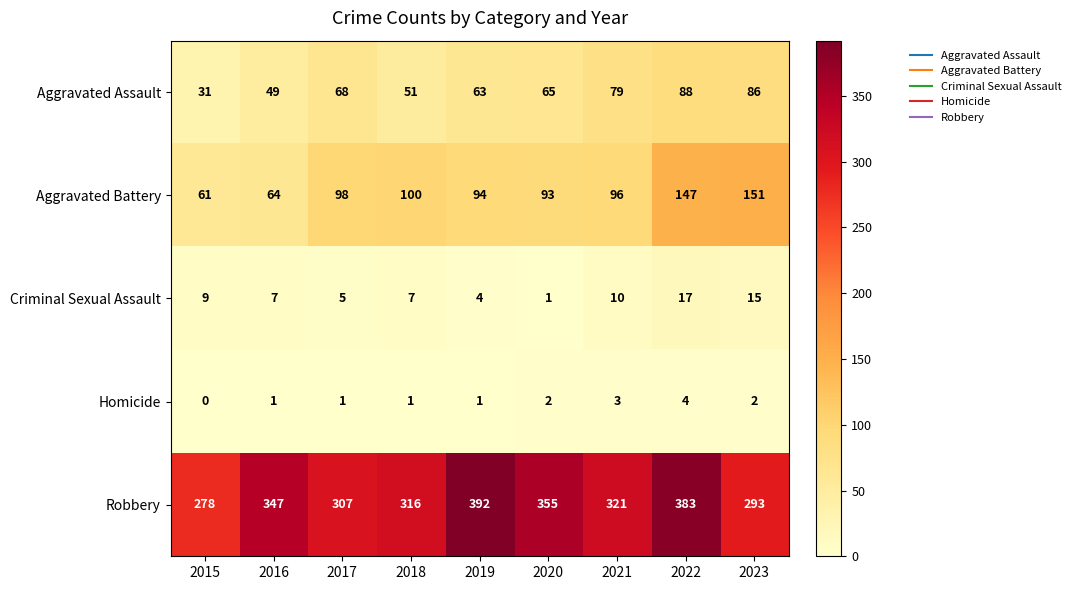

The value of Aggravated Assault at 2022 is 88. True or false?

True